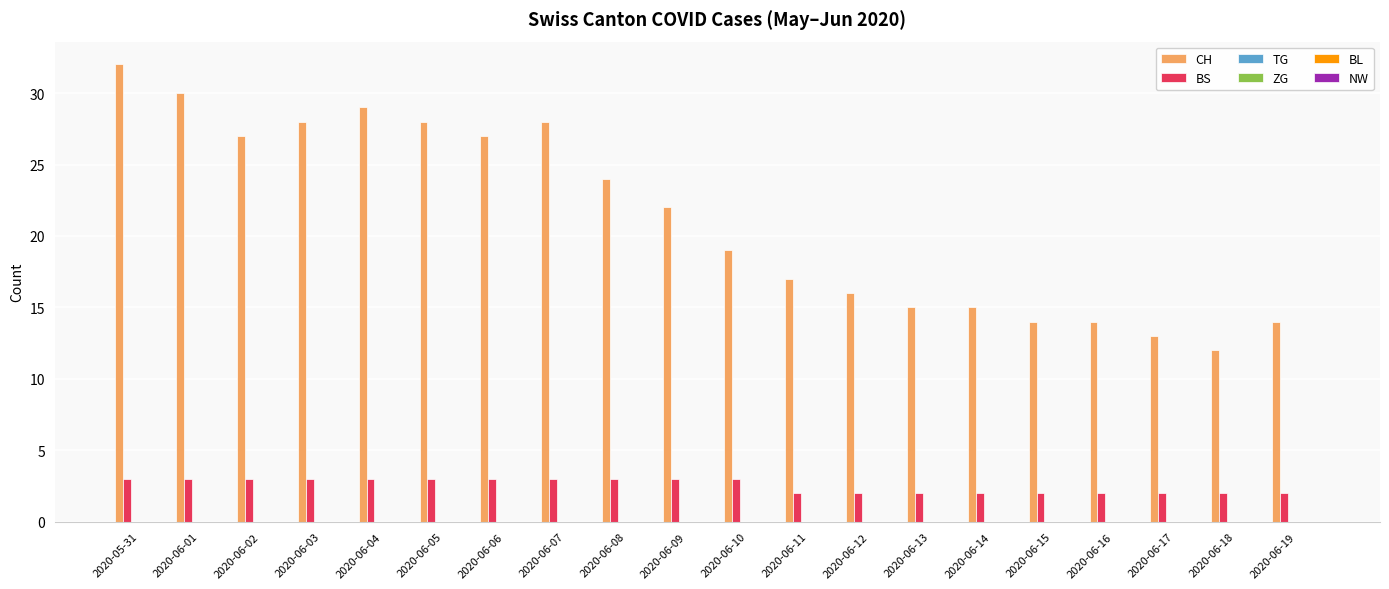

What is the sum of all CH values?

424